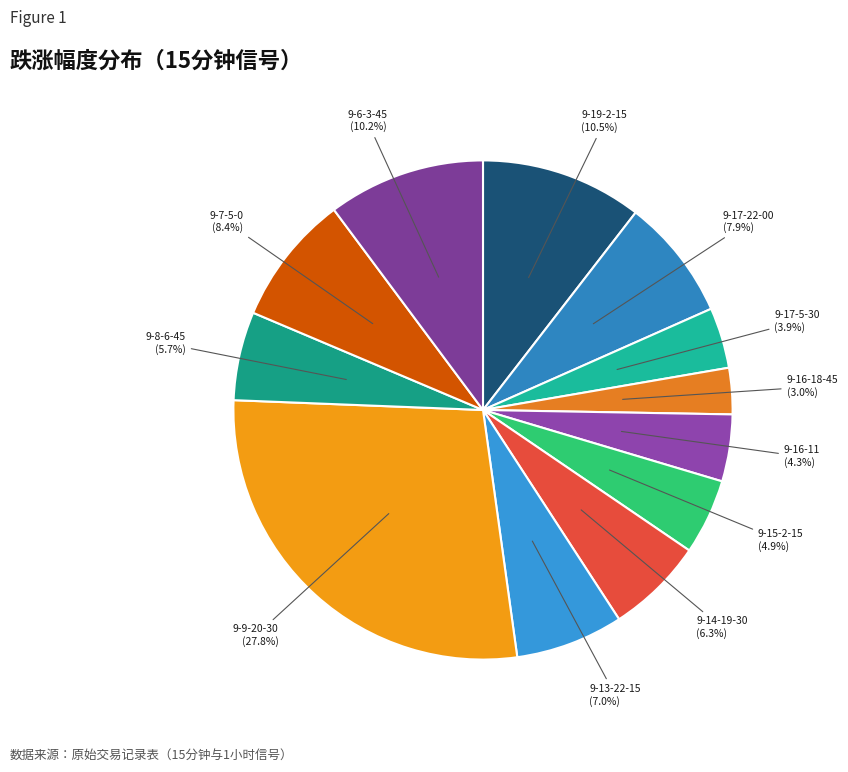

Which slice is the largest?

9-9-20-30